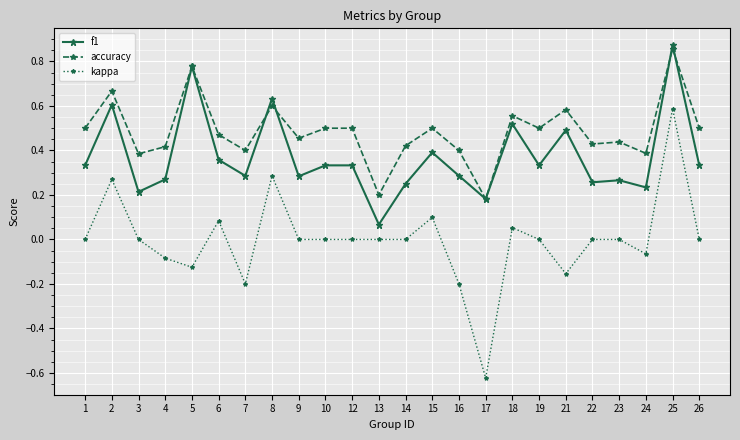

True or false: kappa and f1 cross at least once.

False